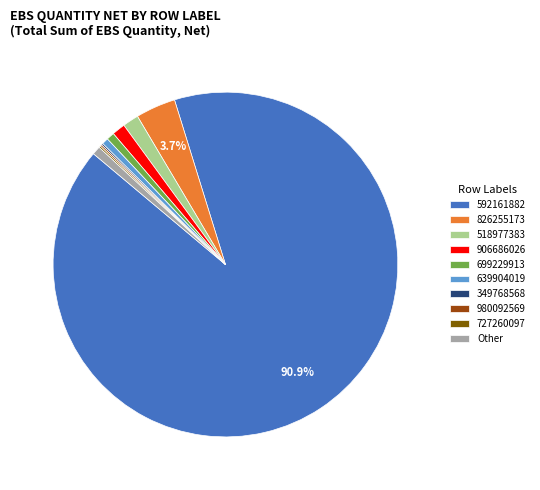

Is 592161882 the majority of the pie?

Yes